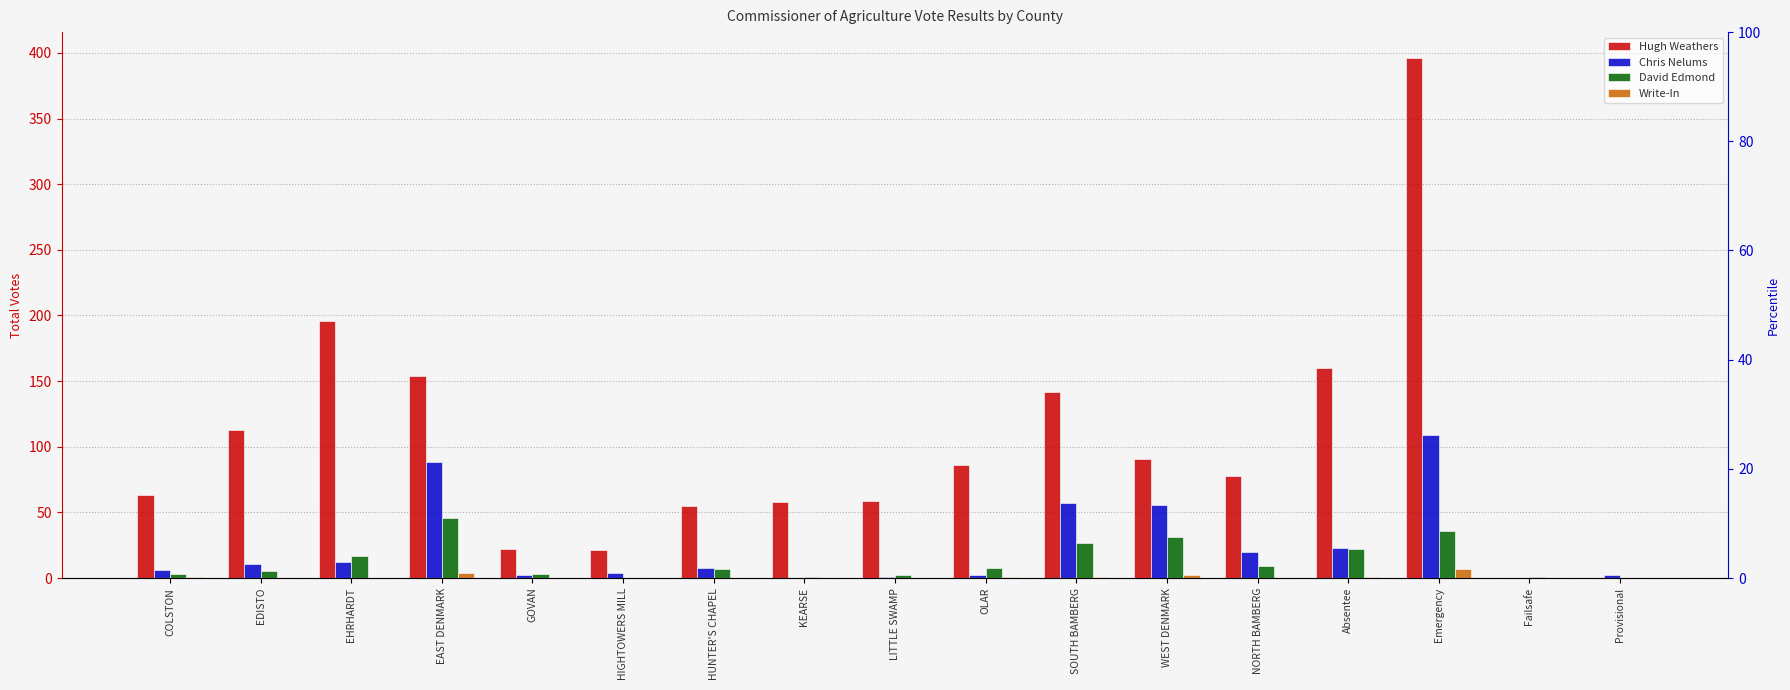

What position from the right is KEARSE?

10